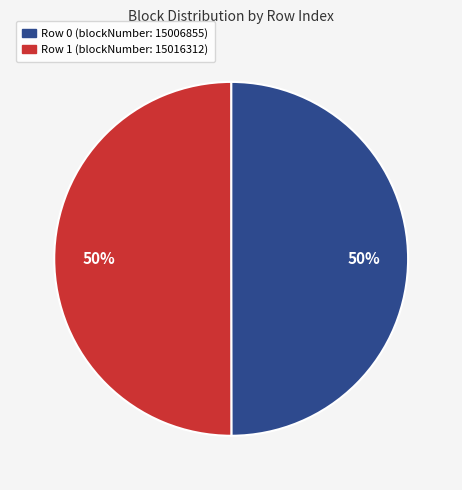

Count the number of slices in the pie.

2